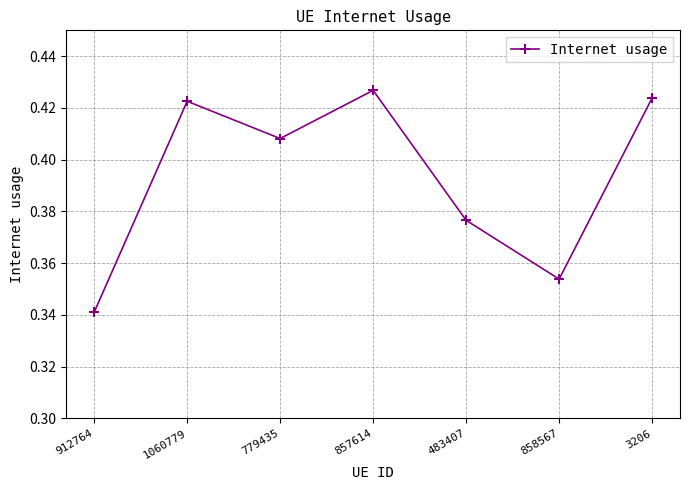

What is the sum of all values?

2.8